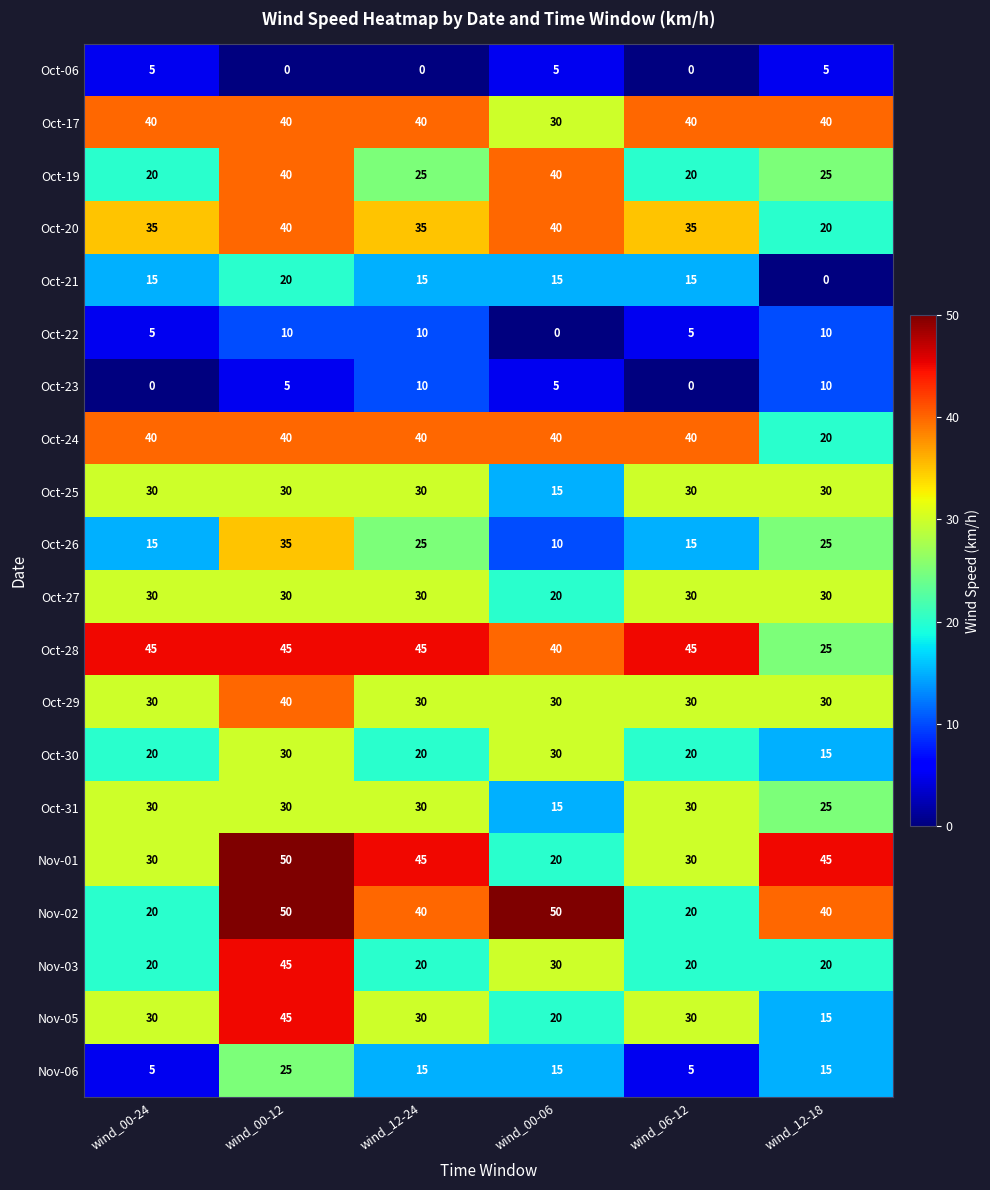

What is the total value across all series at wind_00-12?

650